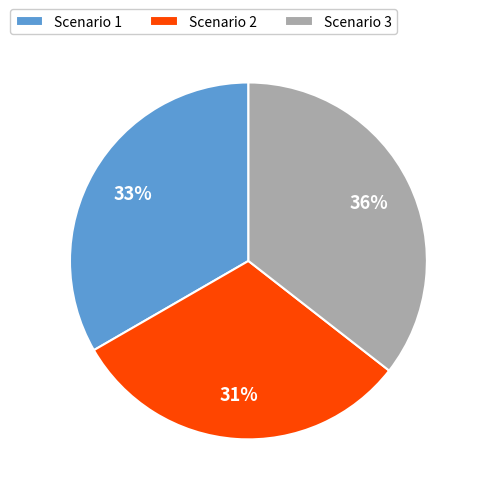

Approximately how many times larger is the value at Scenario 3 compared to Scenario 1?

1.1